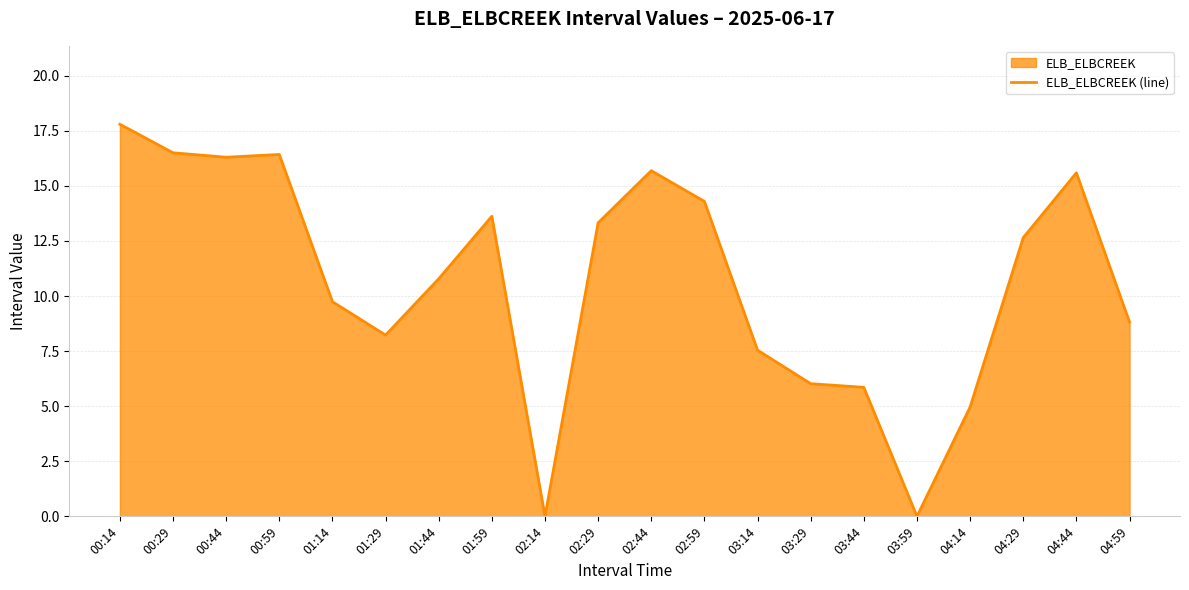

At which label does the data first exceed 12?

00:14